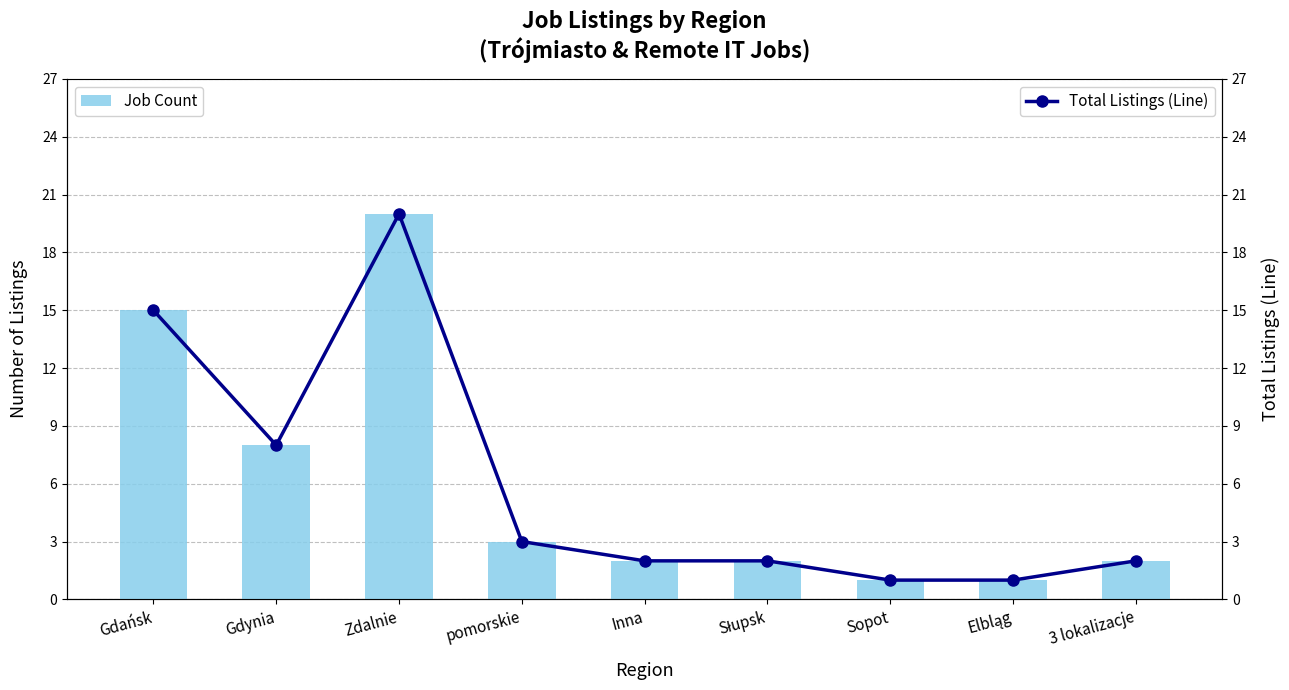

True or false: Job Count has a value of 3 at pomorskie.

True